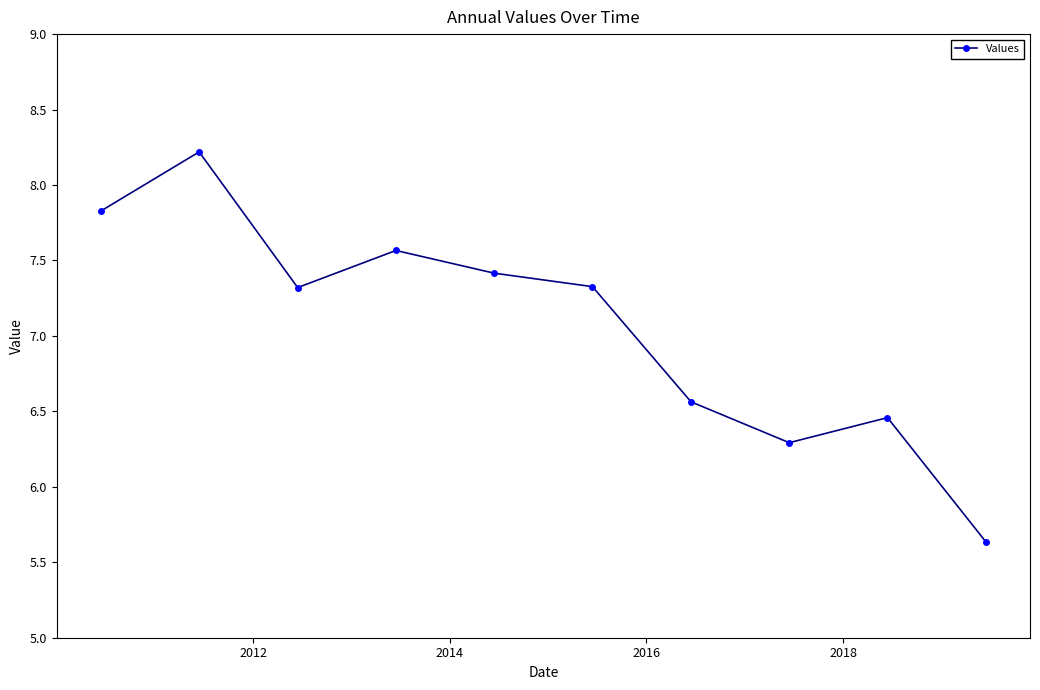

What is the value of the 1st point from the left?

7.8